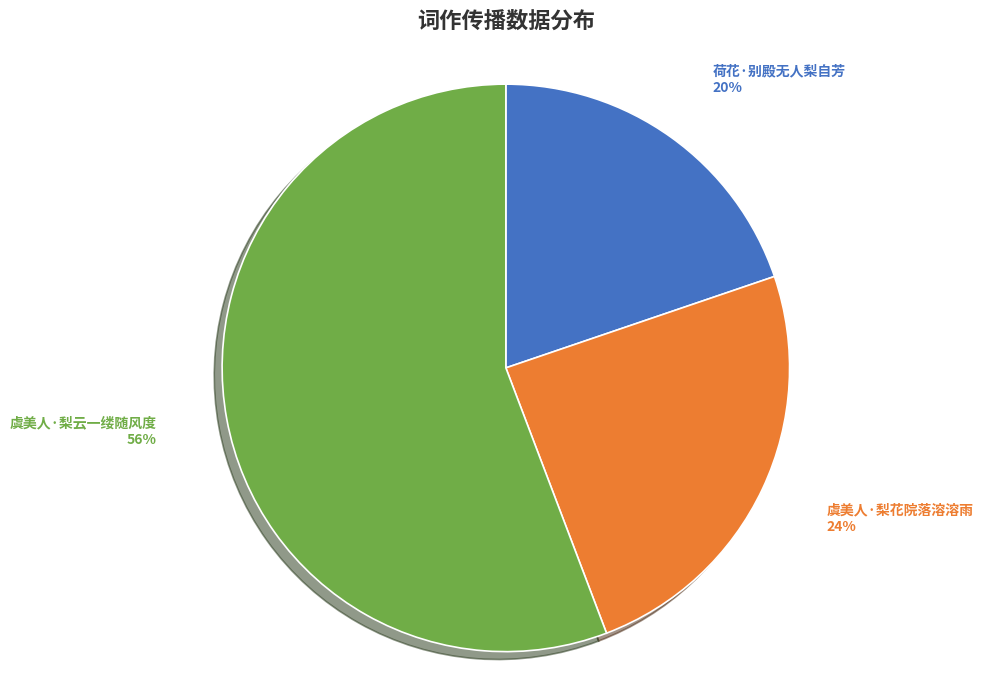

To the nearest percent, what is the average slice percentage?

33%